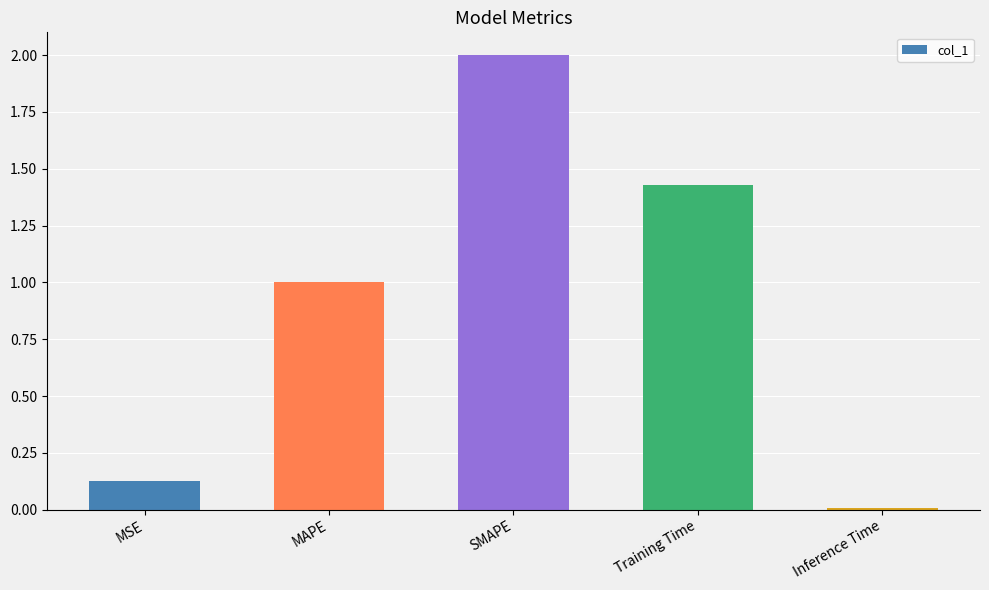

What is the sum of all values?

4.6